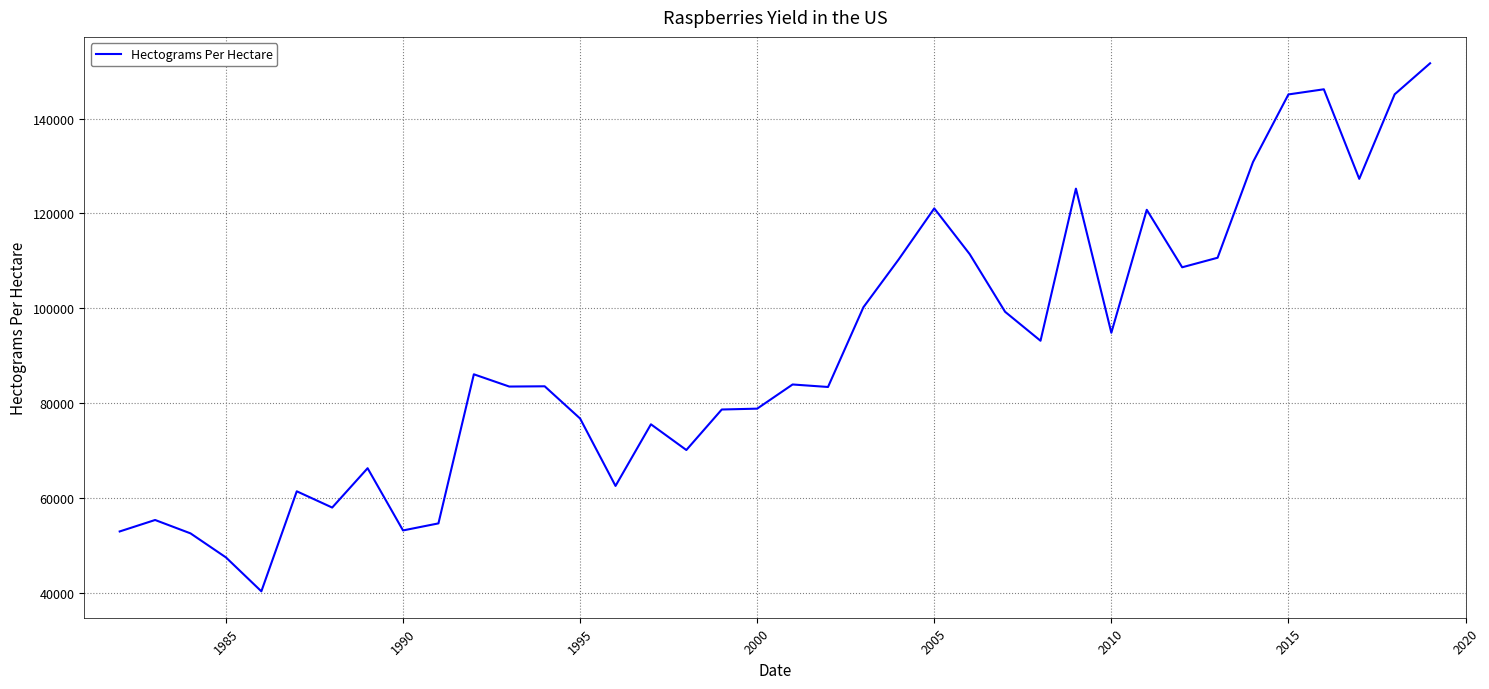

What is the smallest value displayed?

40307